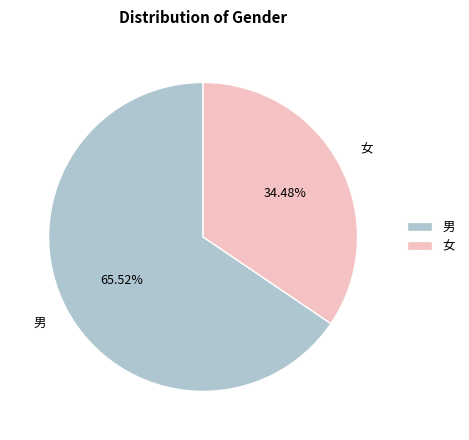

Combined, what portion of the pie is 男 and 女?

100.0%